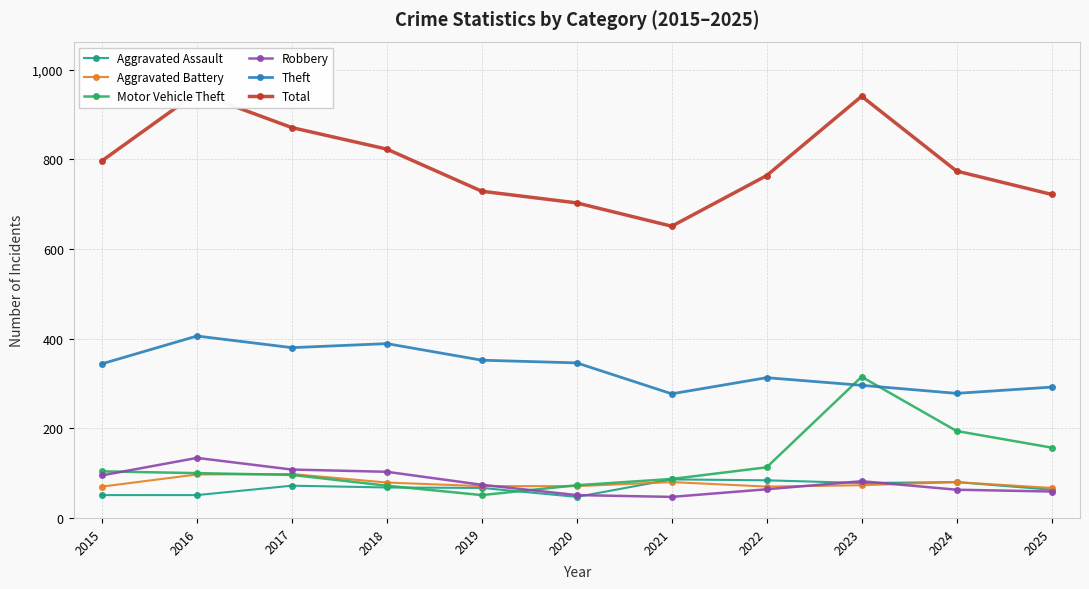

Reading left to right, what are all the values shown in this chart?

Aggravated Assault: 51	51	72	68	67	47	86	84	78	80	63
Aggravated Battery: 70	97	98	79	71	71	80	70	73	80	67
Motor Vehicle Theft: 104	100	96	72	51	73	87	113	315	194	157
Robbery: 95	134	108	103	74	51	47	64	82	63	59
Theft: 344	406	380	389	352	346	277	313	296	278	292
Total: 797	949	871	823	729	703	651	764	941	774	722